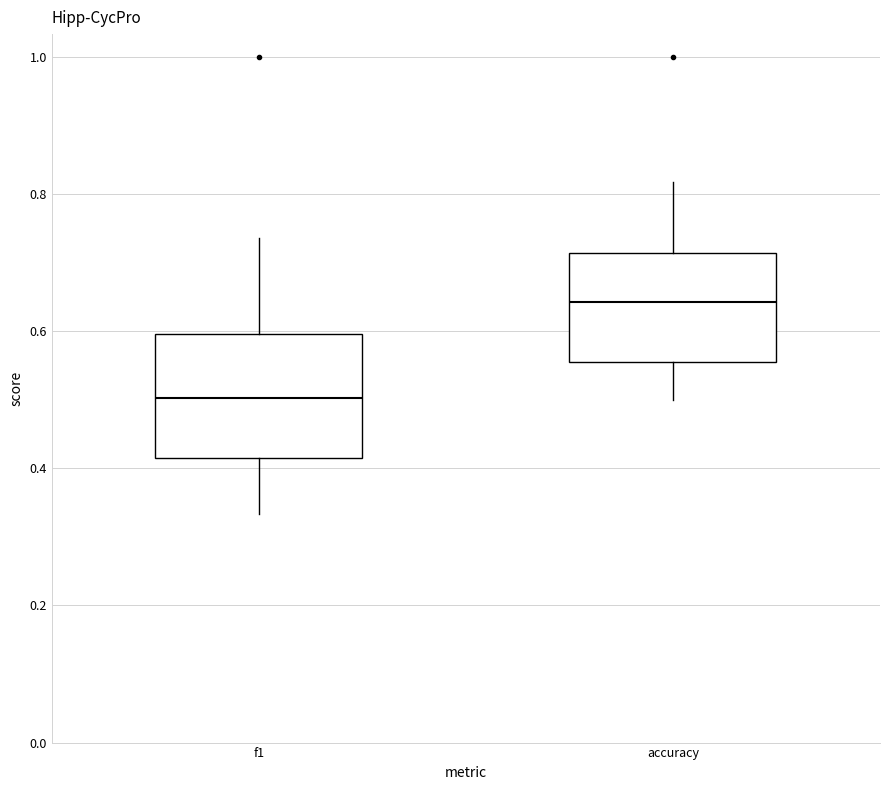

Reading left to right, read every box against the y-axis: the position of its median line, the range the box covers, and the ends of its whiskers. The values are not printed on the chart, so give them approximately, as read against the axis.

f1: median 0.50, box 0.42 to 0.60, whiskers 0.34 to 0.74
accuracy: median 0.64, box 0.56 to 0.72, whiskers 0.50 to 0.82